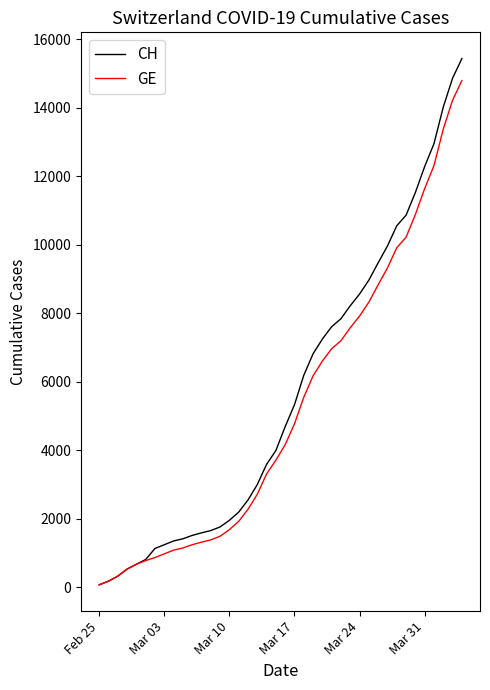

Which series has the widest spread of values?

CH